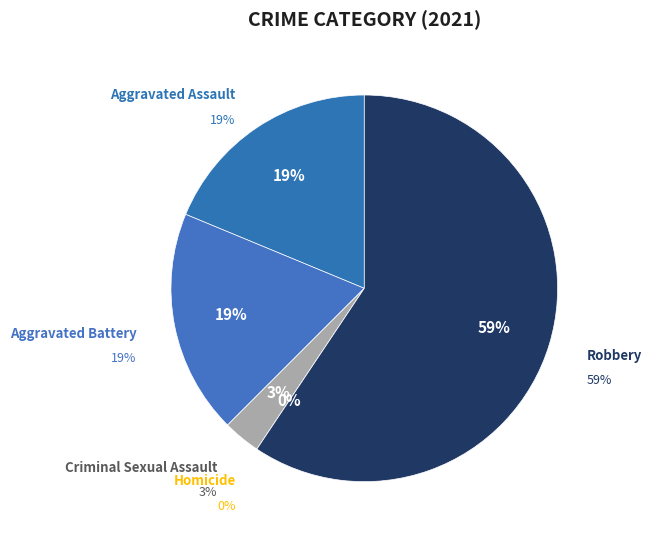

Rank the categories by value from lowest to highest.

Homicide, Criminal Sexual Assault, Aggravated Assault, Aggravated Battery, Robbery